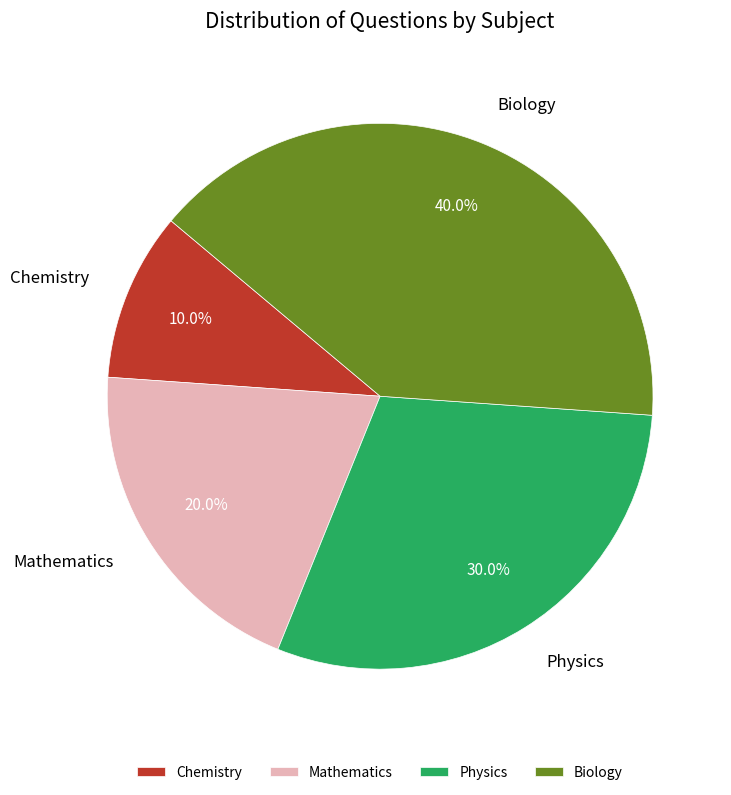

To the nearest percent, what is the difference between the Biology and Physics slice percentages?

10%